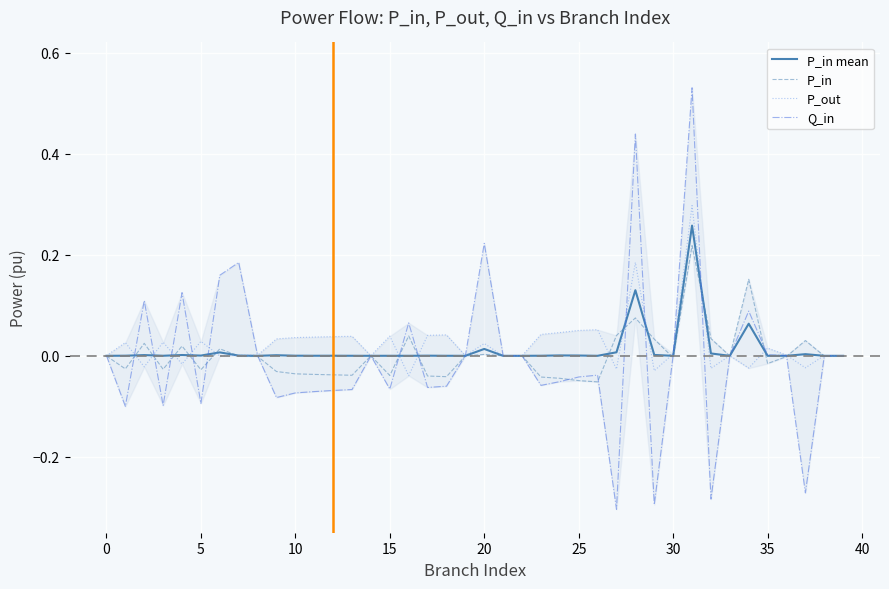

At which category does P_in mean reach its first local valley?

10